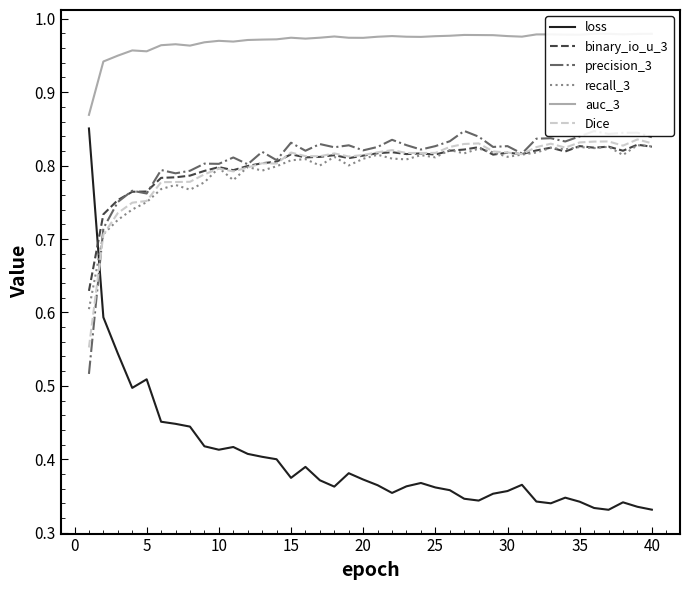

How many binary_io_u_3 values are between 0 and 1?

40